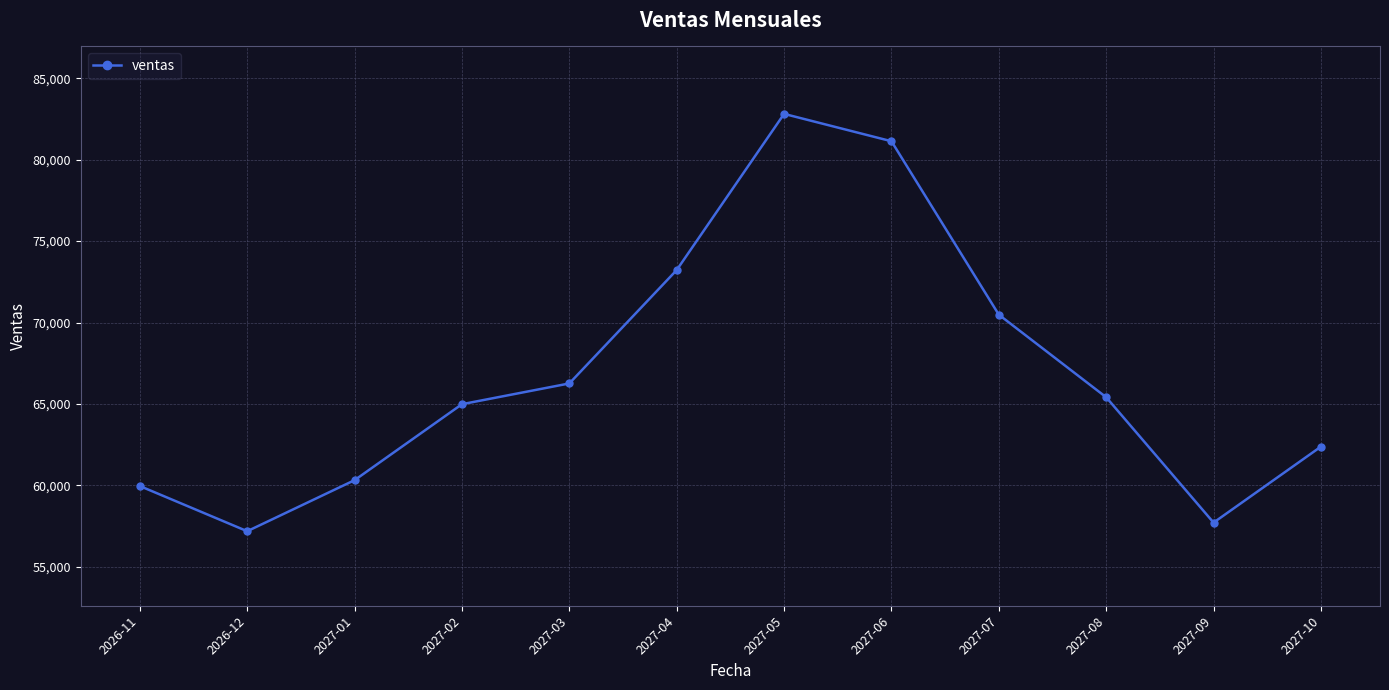

Does the chart have visible grid lines?

Yes